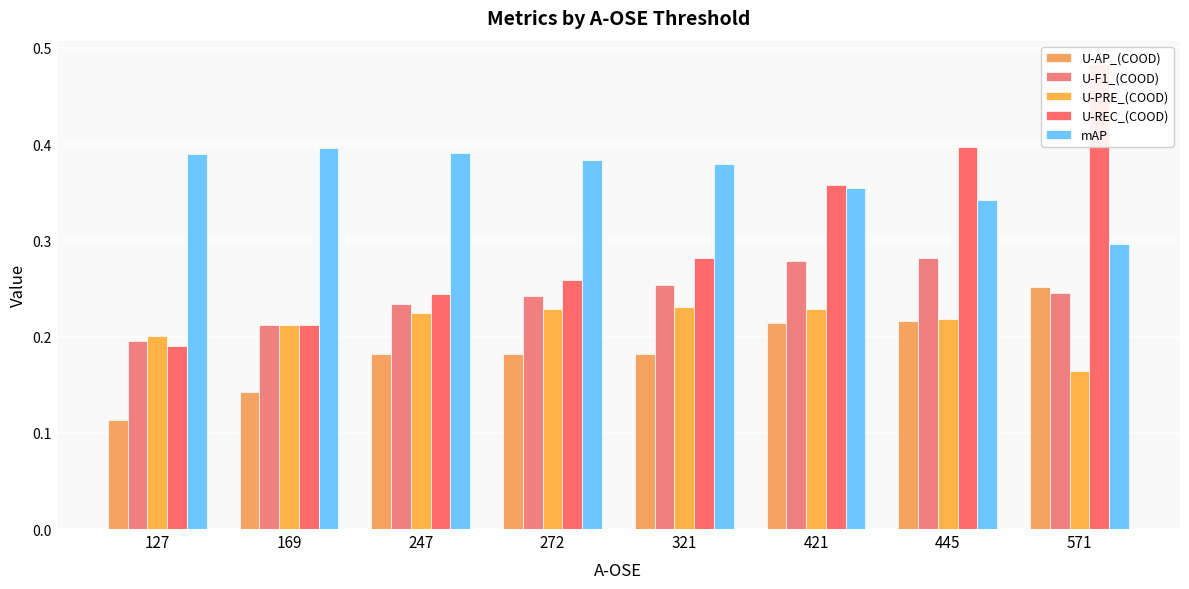

Count the number of data series in this chart.

5